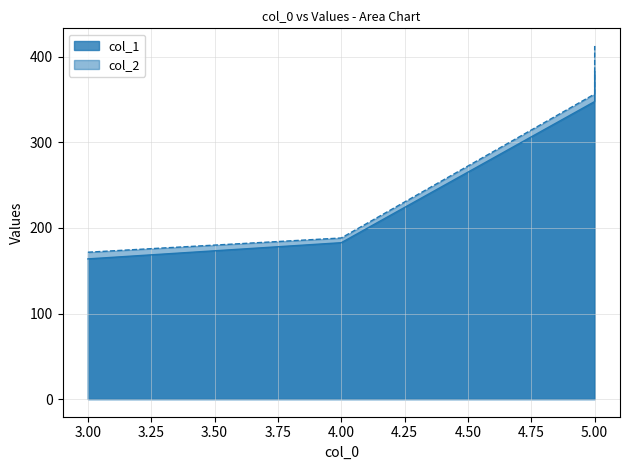

Reading left to right, list all the values displayed in this chart.

col_1: 163.9	182.8	347.8	382.7
col_2: 171.7	188.3	356.6	412.8